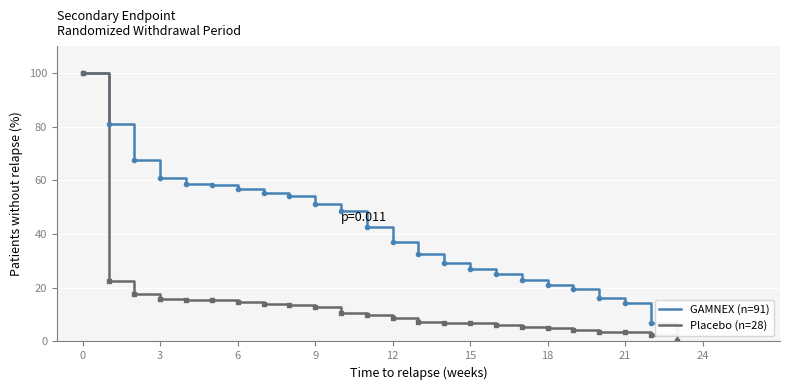

Rank the series by their average value, from lowest to highest.

Placebo (n=28), GAMNEX (n=91)